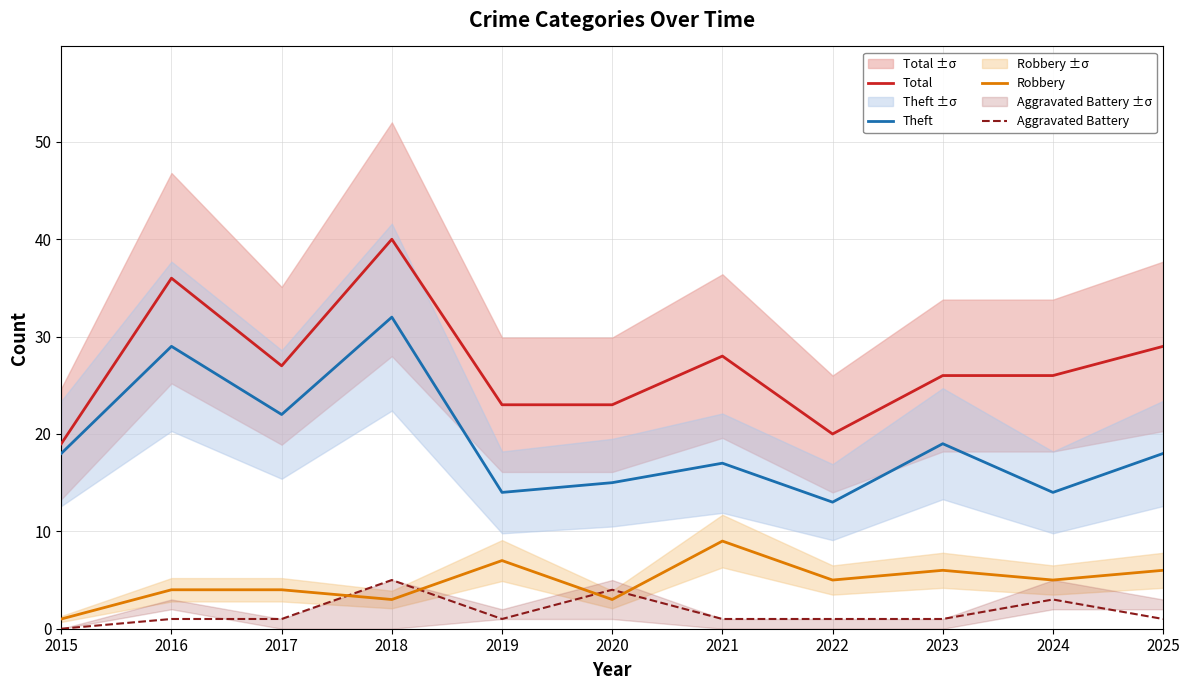

How many lines are shown in the chart?

4